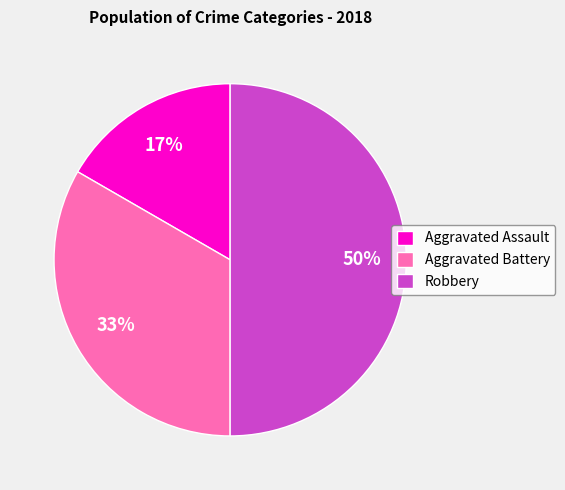

Approximately how many times larger is the value at Aggravated Assault compared to Robbery?

0.3